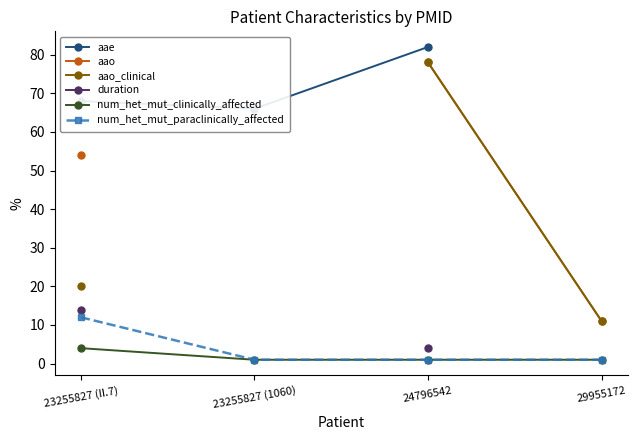

Is it true that aae equals 66.0 at 23255827 (1060)?

True